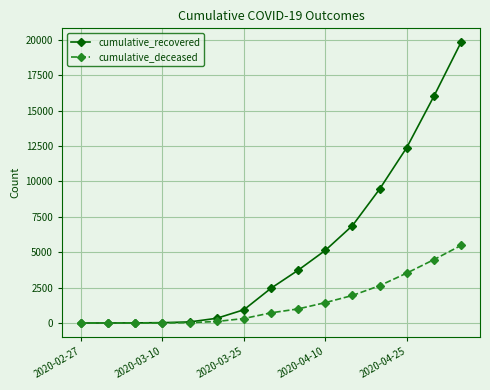

What is the difference between the maximum and minimum values in the cumulative_deceased series?

5476